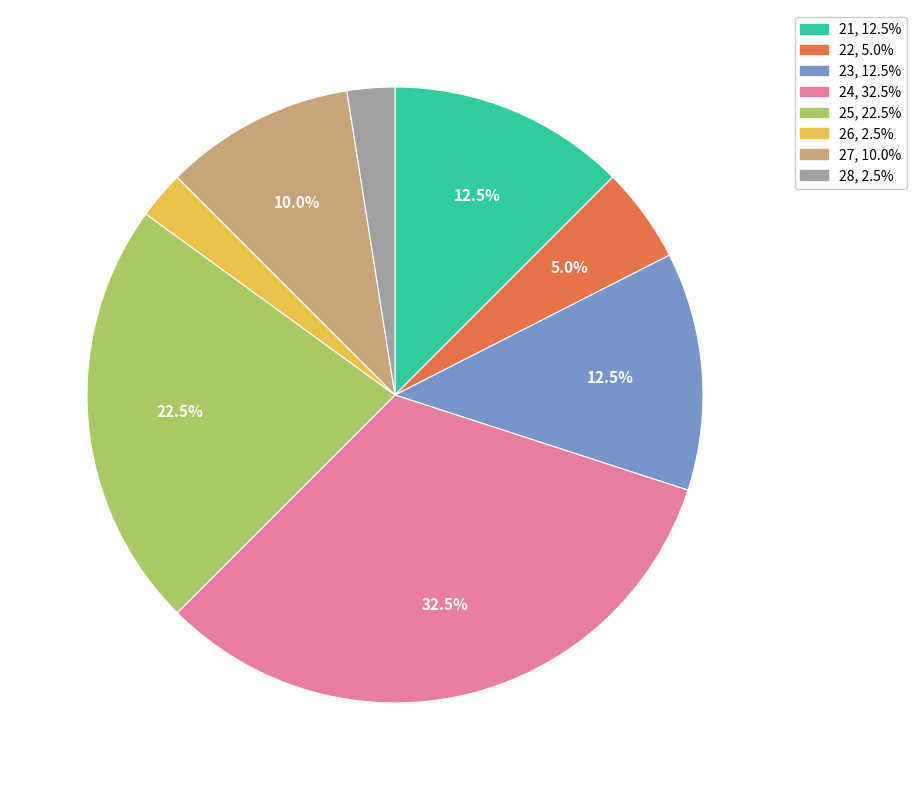

How many segments does this pie chart have?

8